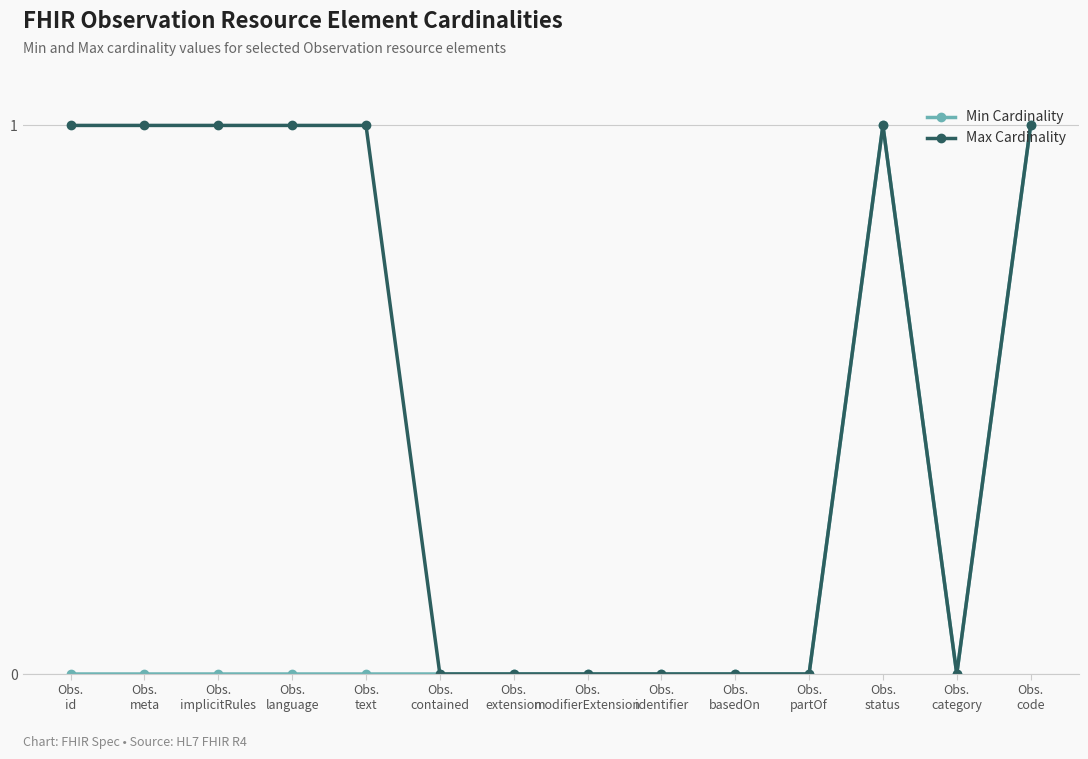

Reading left to right, list all the values displayed in this chart.

Min Cardinality: 0	0	0	0	0	0	0	0	0	0	0	1	0	1
Max Cardinality: 1	1	1	1	1	0	0	0	0	0	0	1	0	1